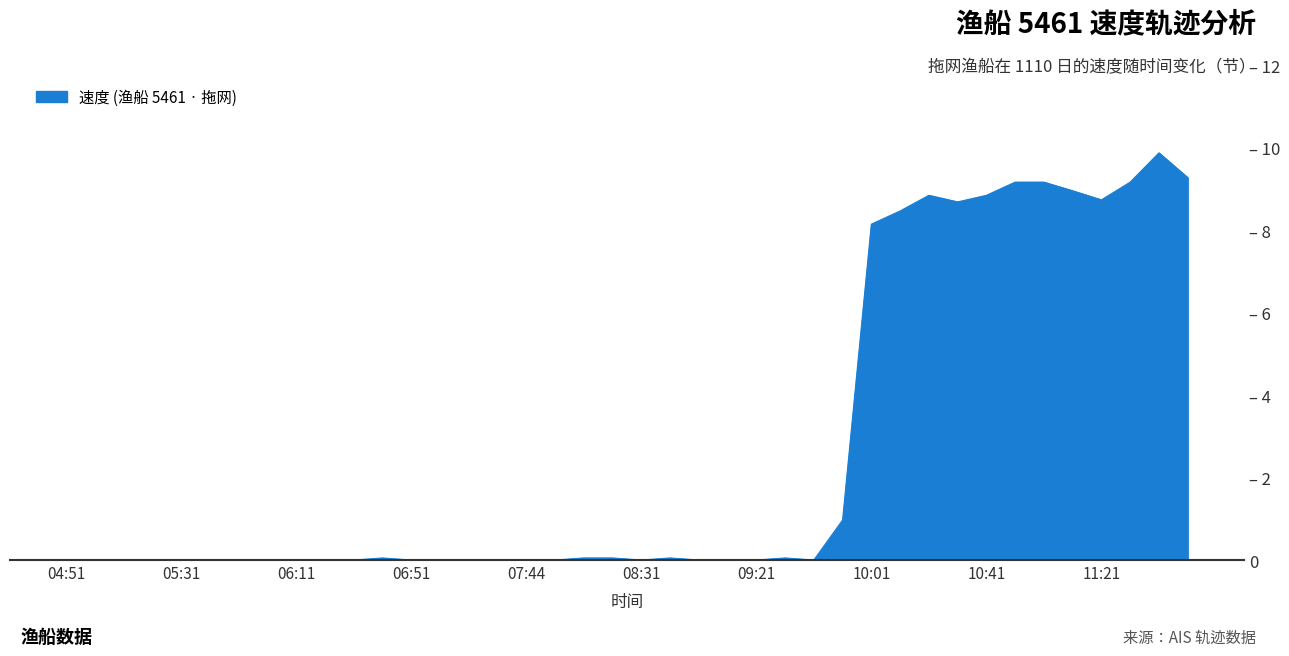

Where is the data nearest to the value 4?

09:51